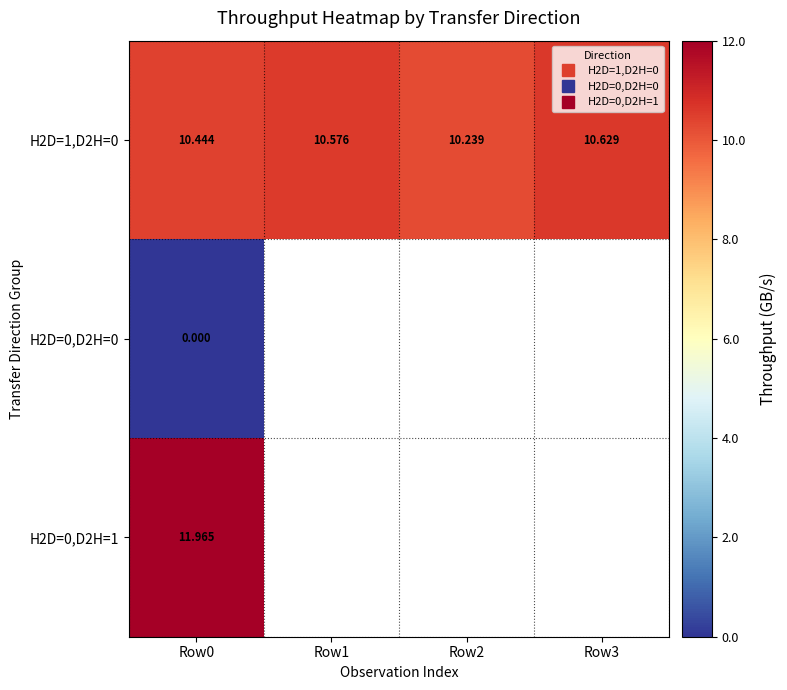

What is the difference between the maximum and minimum values in the H2D=1,D2H=0 series?

0.4